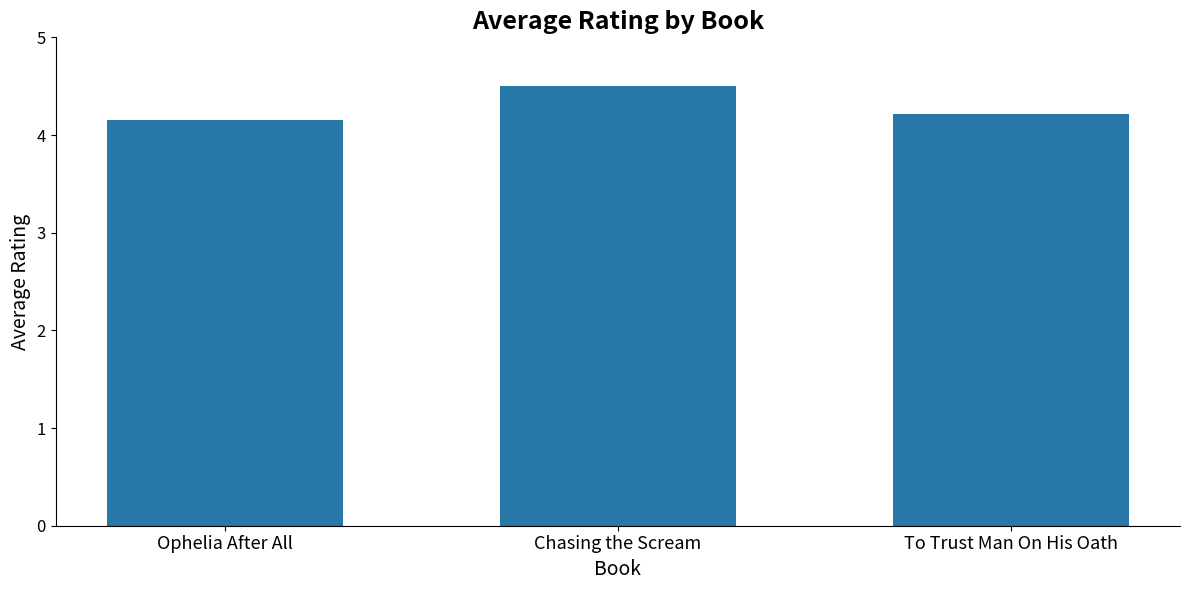

What is the sum of the values at To Trust Man On His Oath and Ophelia After All?

8.4